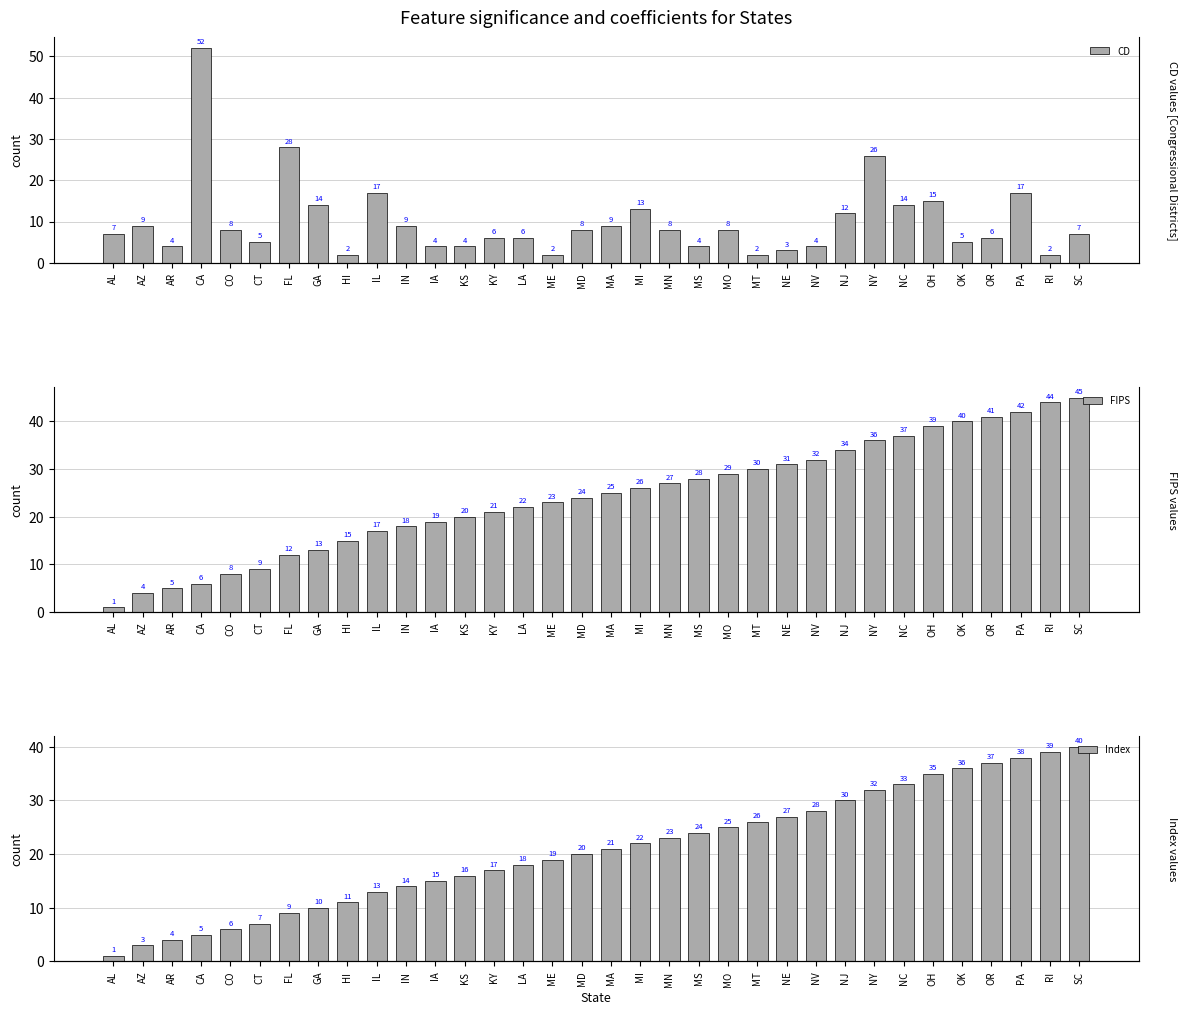

What is the value of the CD bar at the 19th from the left?

13